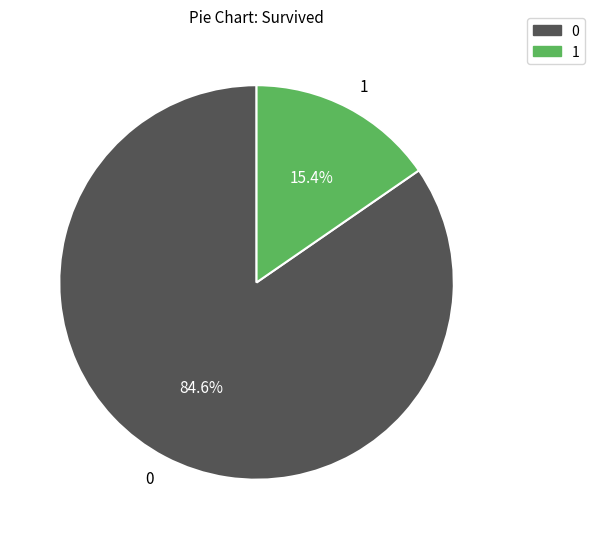

The 0 slice represents 85% of the pie. True or false?

True